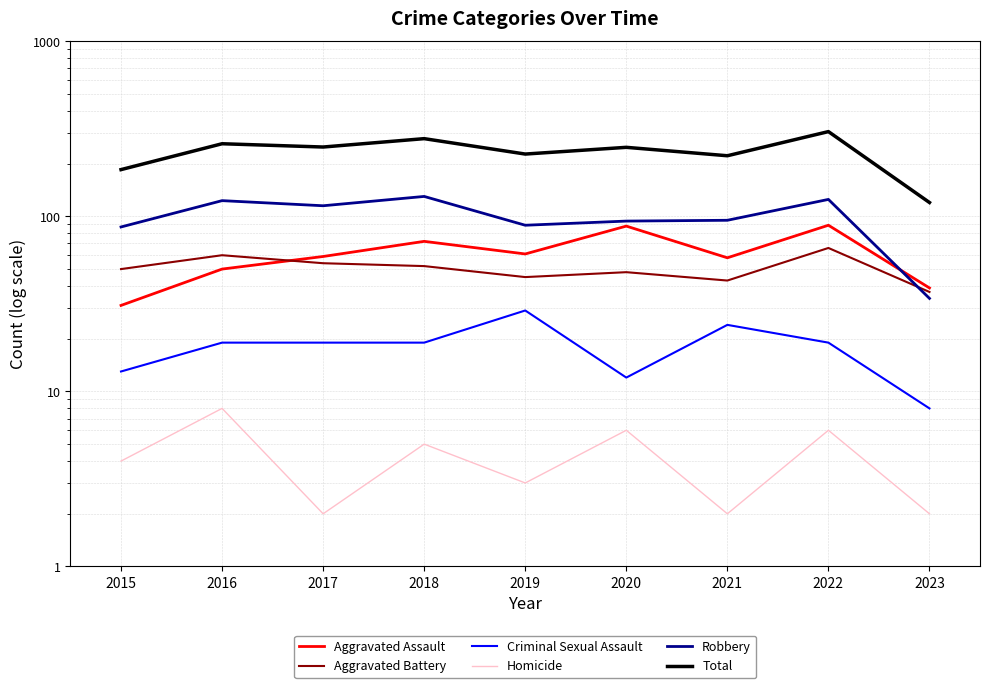

What is the total value across all series at 2020?

496